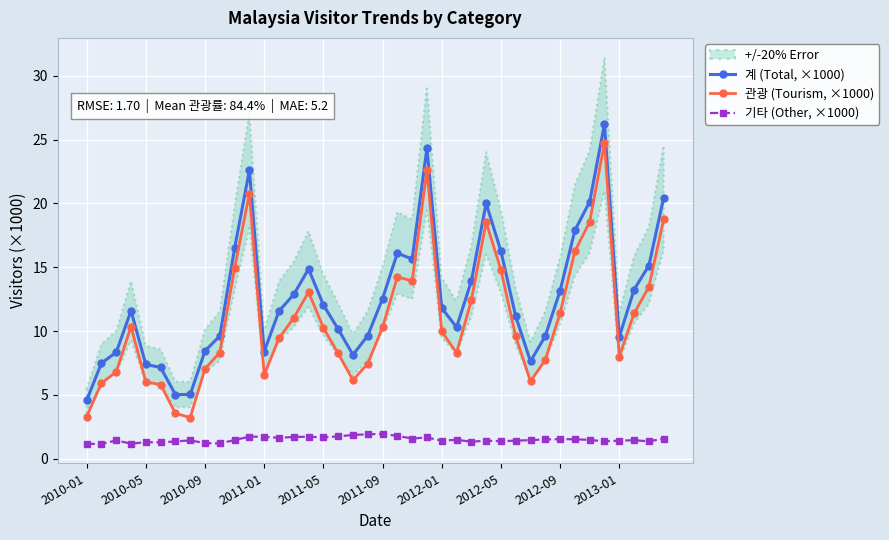

True or false: 계 (Total, ×1000) has more than 2 interior local peaks.

True